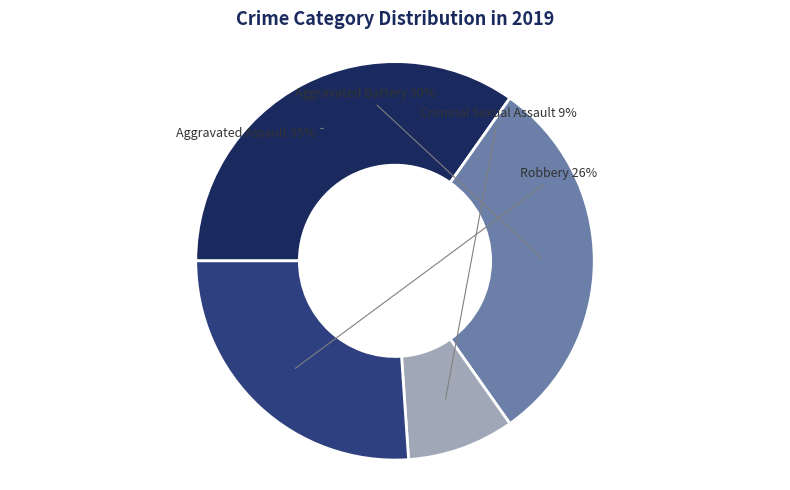

What percentage is the Robbery slice, to the nearest percent?

26%